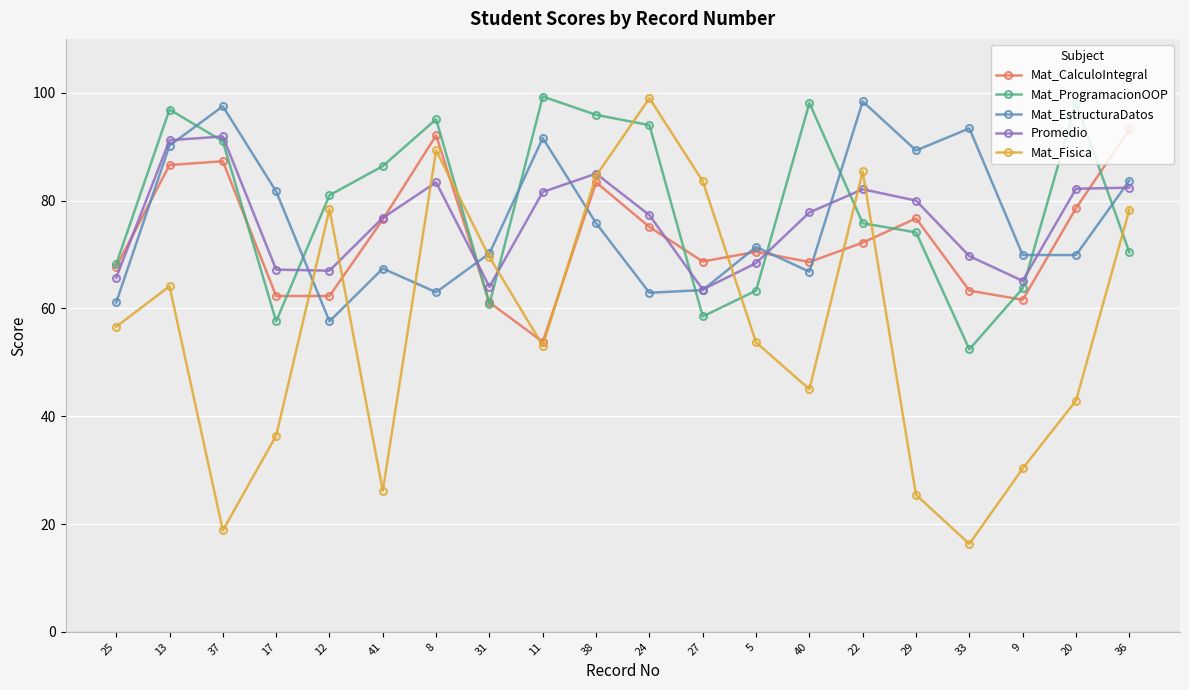

What is the difference between the maximum and second lowest values in the Mat_ProgramacionOOP series?

41.7